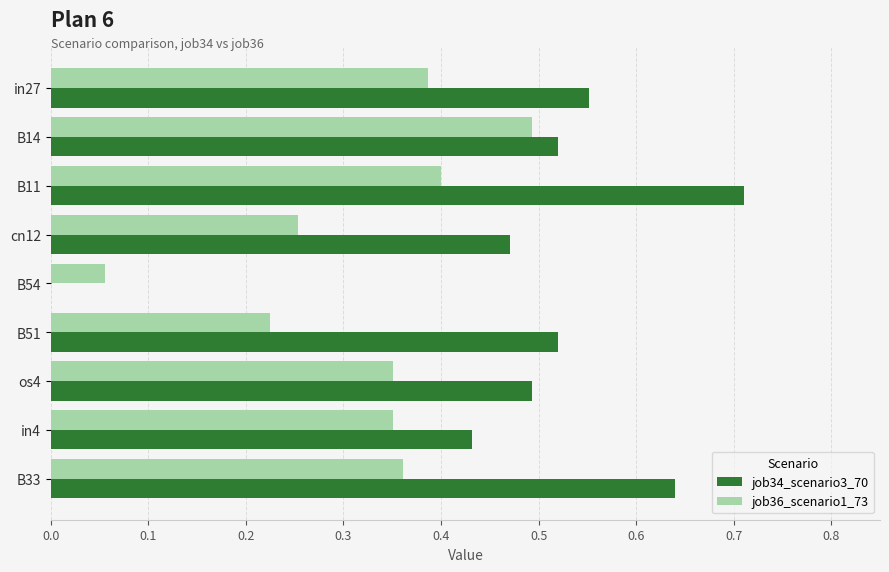

What are all the series names shown in the legend?

job34_scenario3_70, job36_scenario1_73